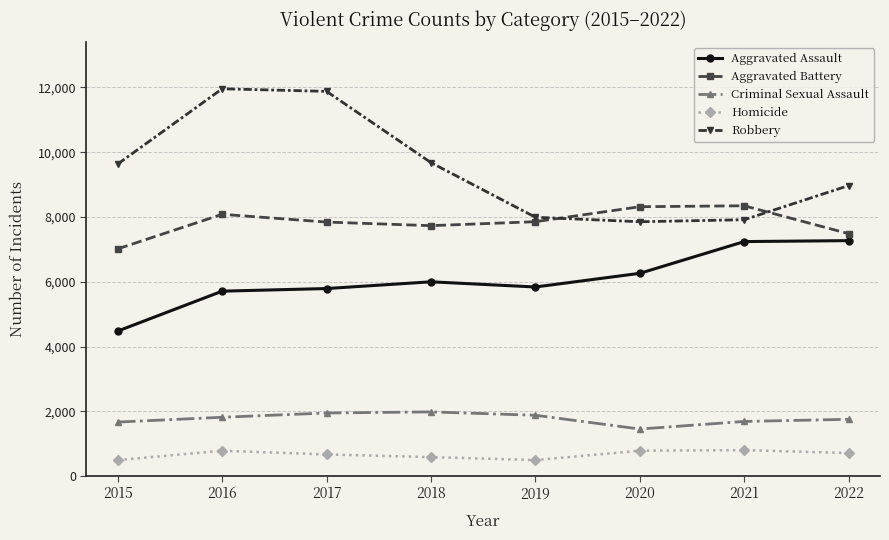

What is the total value across all series at 2022?

26202